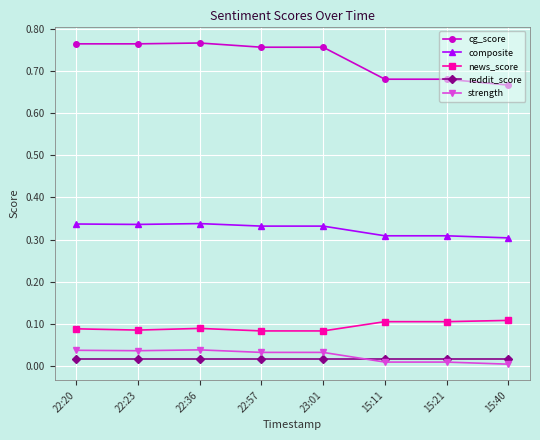

Count the number of categories in the chart.

8